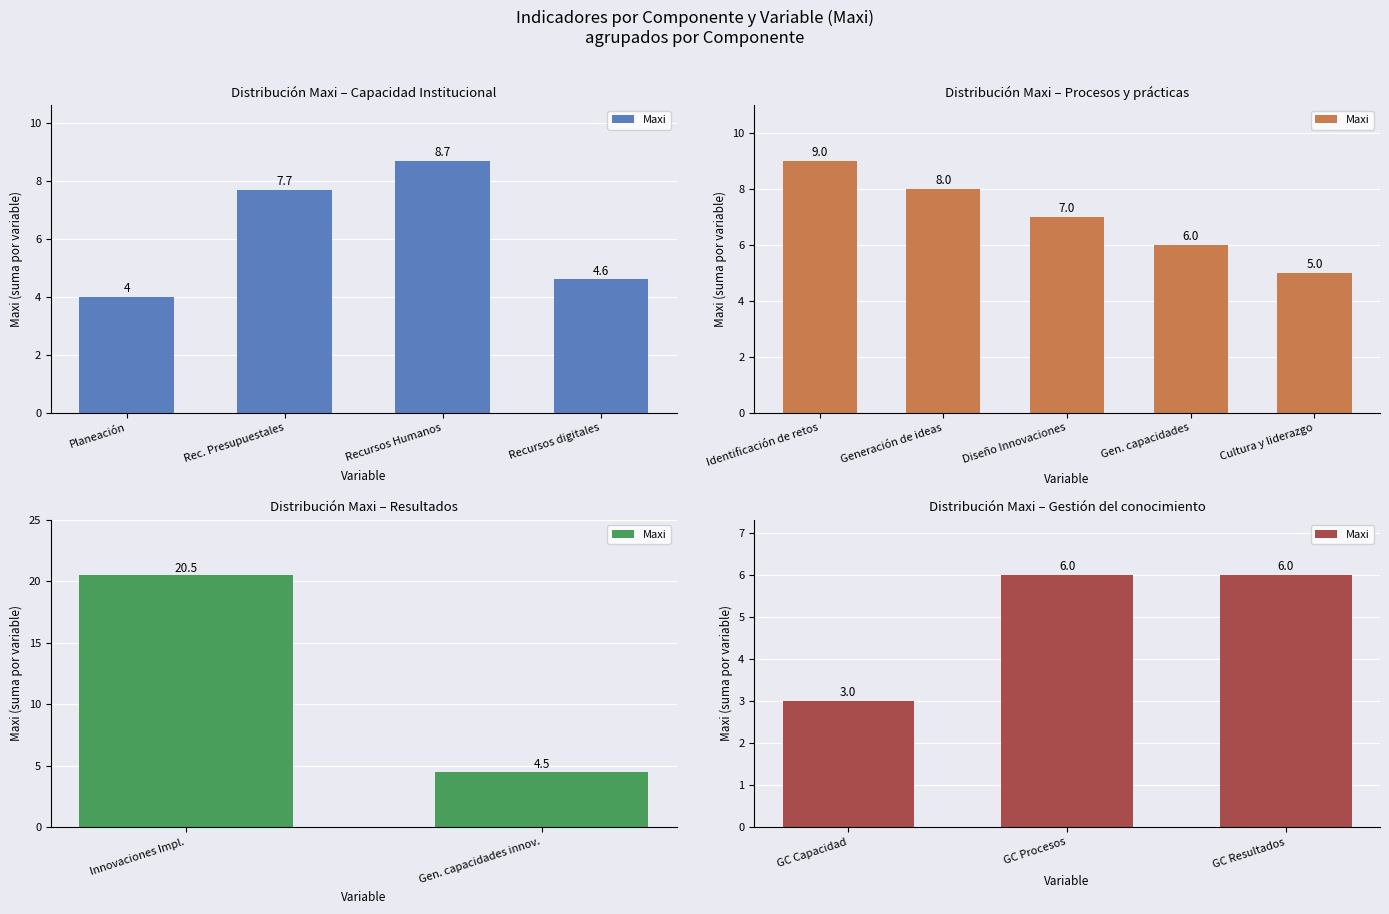

Which has a higher value, GC Procesos or GC Capacidad?

GC Procesos